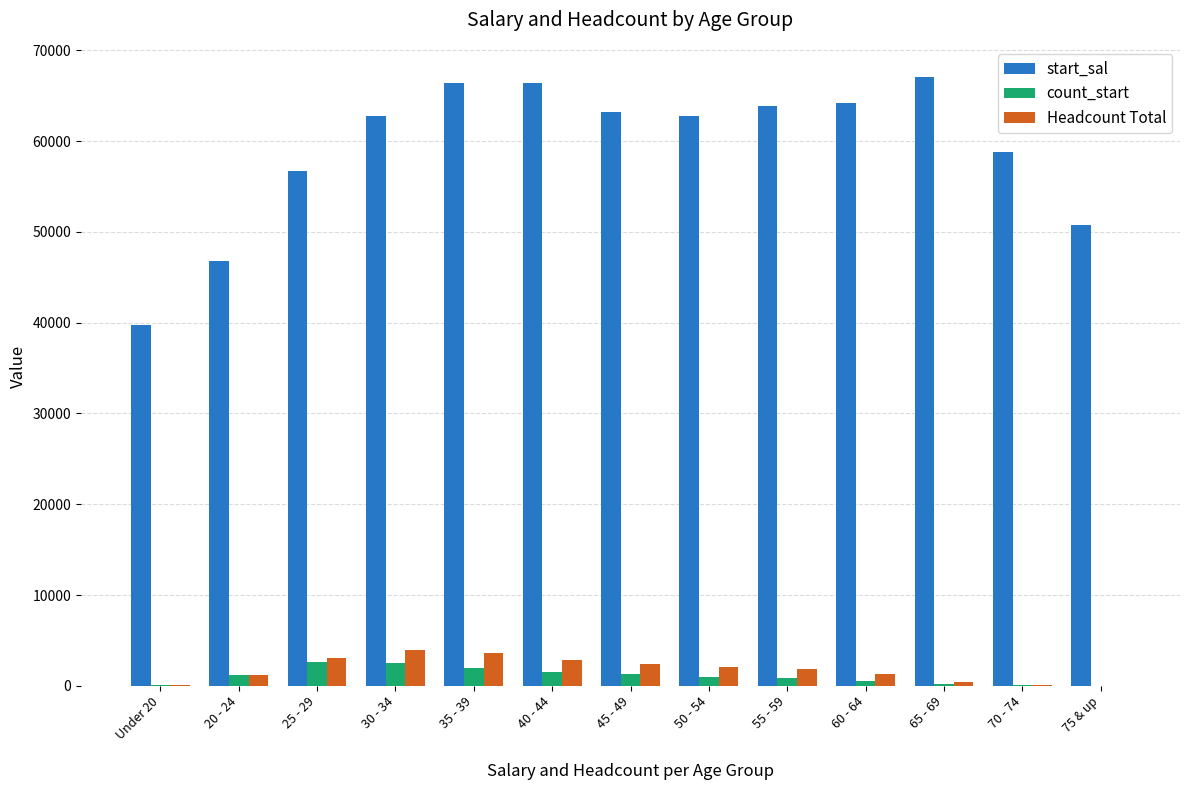

What are all the series names shown in the legend?

start_sal, count_start, Headcount Total